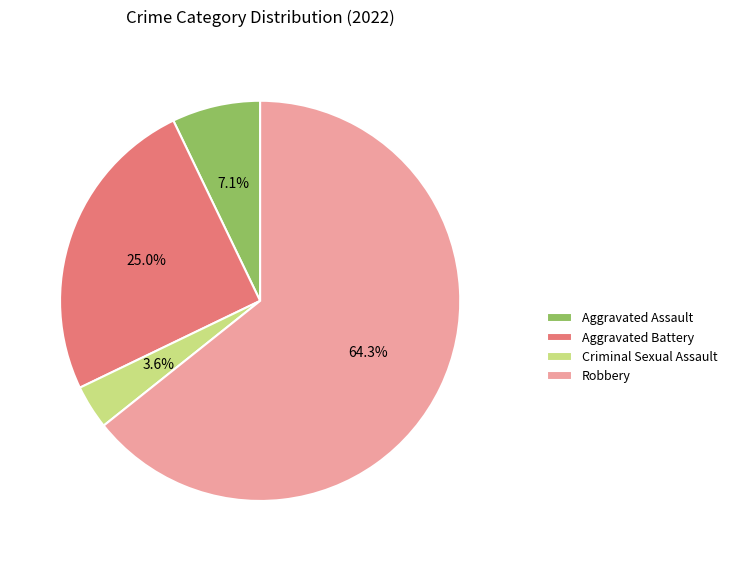

To the nearest percent, what is the difference between the Robbery and Criminal Sexual Assault slice percentages?

61%